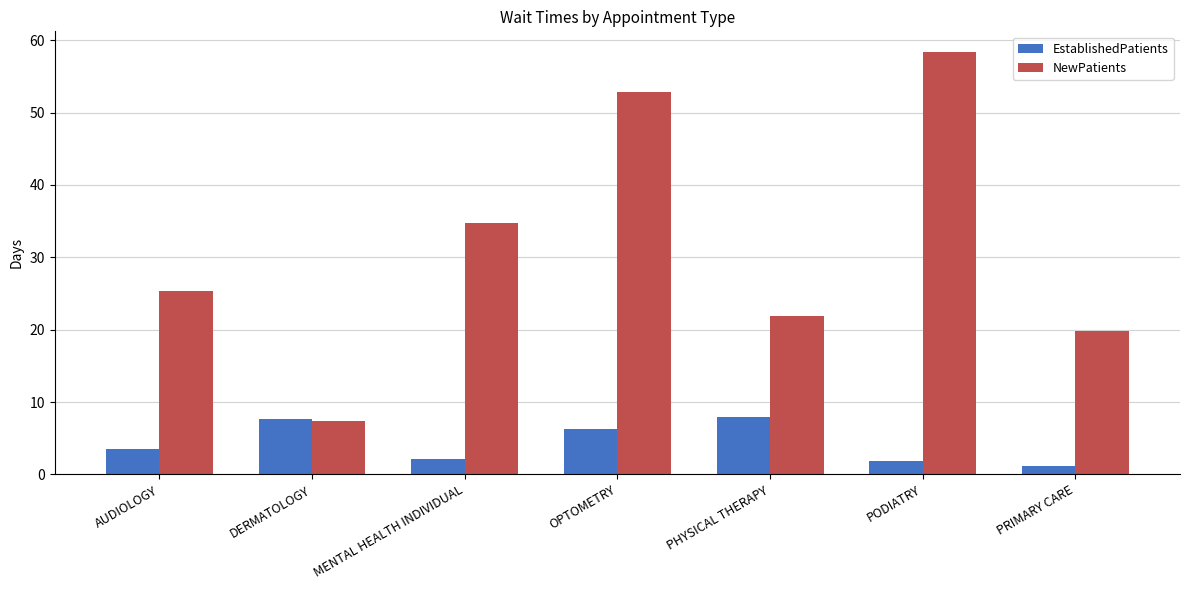

What is the difference between the NewPatients values at DERMATOLOGY and MENTAL HEALTH INDIVIDUAL?

27.4